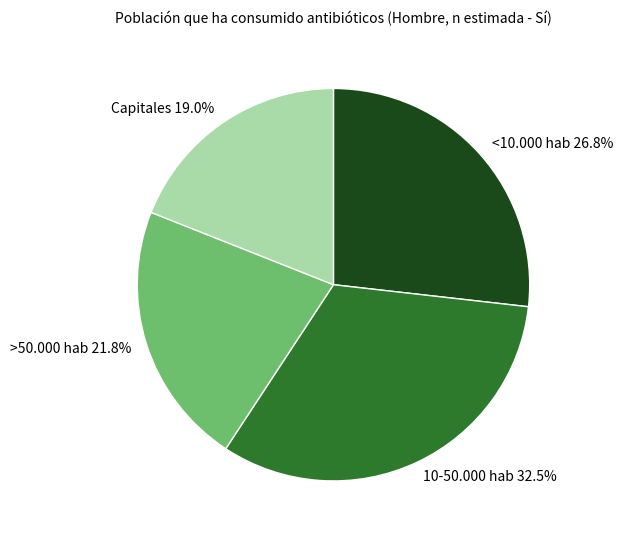

How many segments does this pie chart have?

4